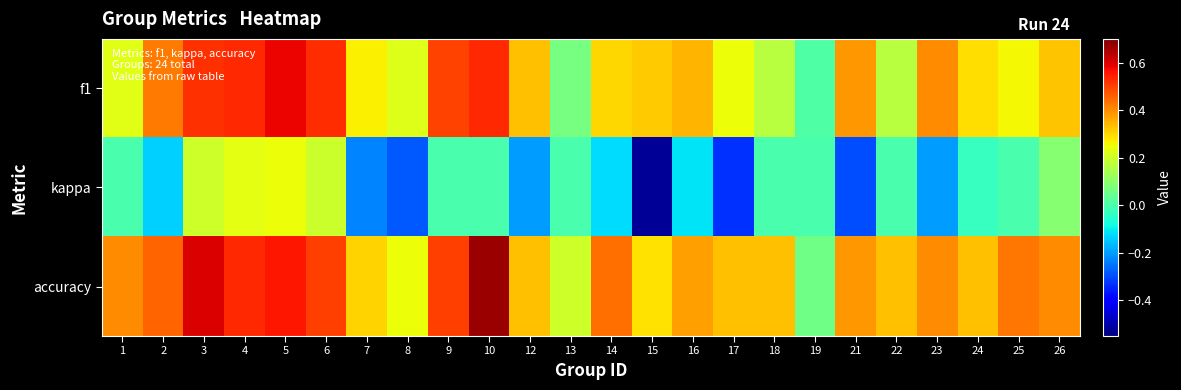

At 26, list the series in order from smallest to largest.

kappa, f1, accuracy